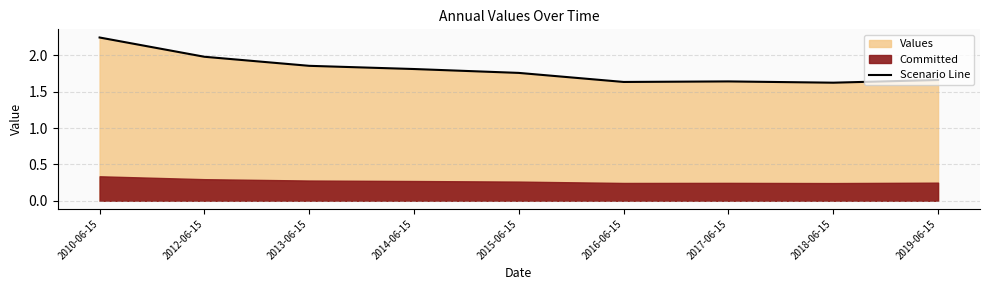

True or false: the data has more than 0 interior local peaks.

True